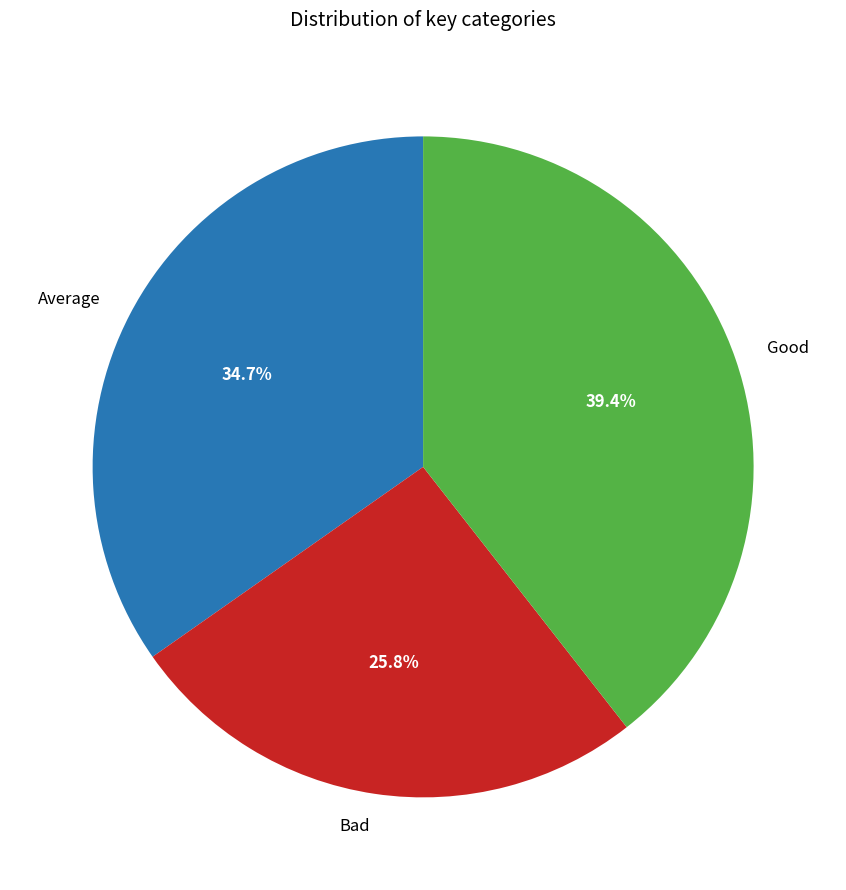

To the nearest percent, what is the average slice percentage?

33%